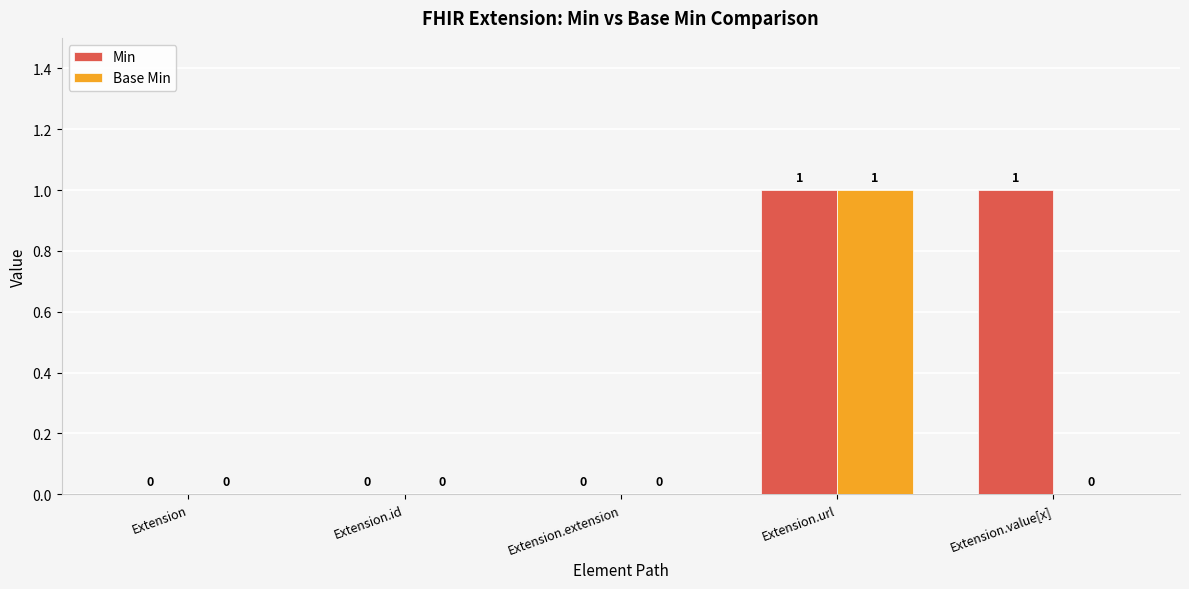

At which category is the sum across all series the highest?

Extension.url